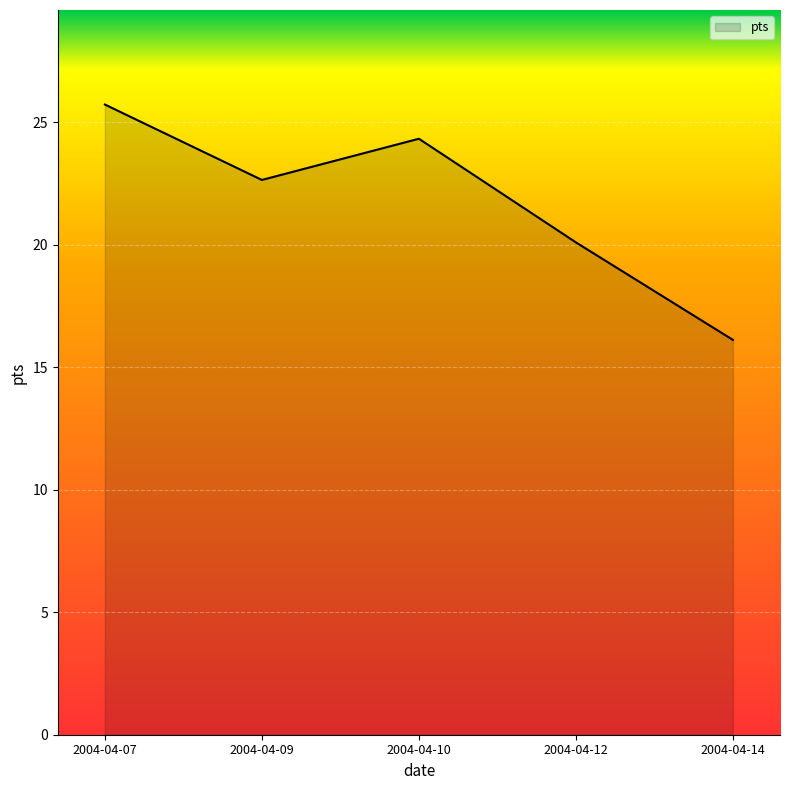

At which category does the chart reach its peak across all series?

2004-04-07